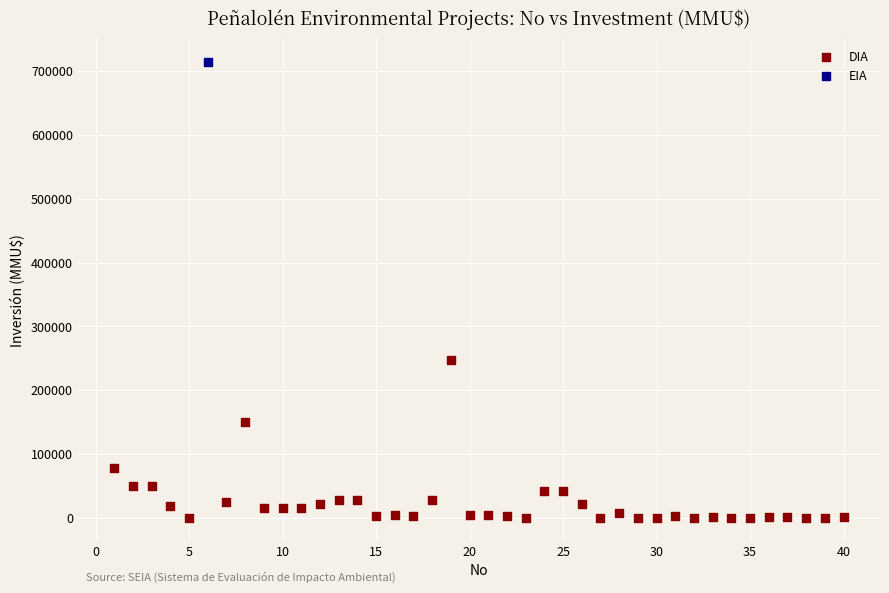

What are all the series names shown in the legend?

DIA, EIA